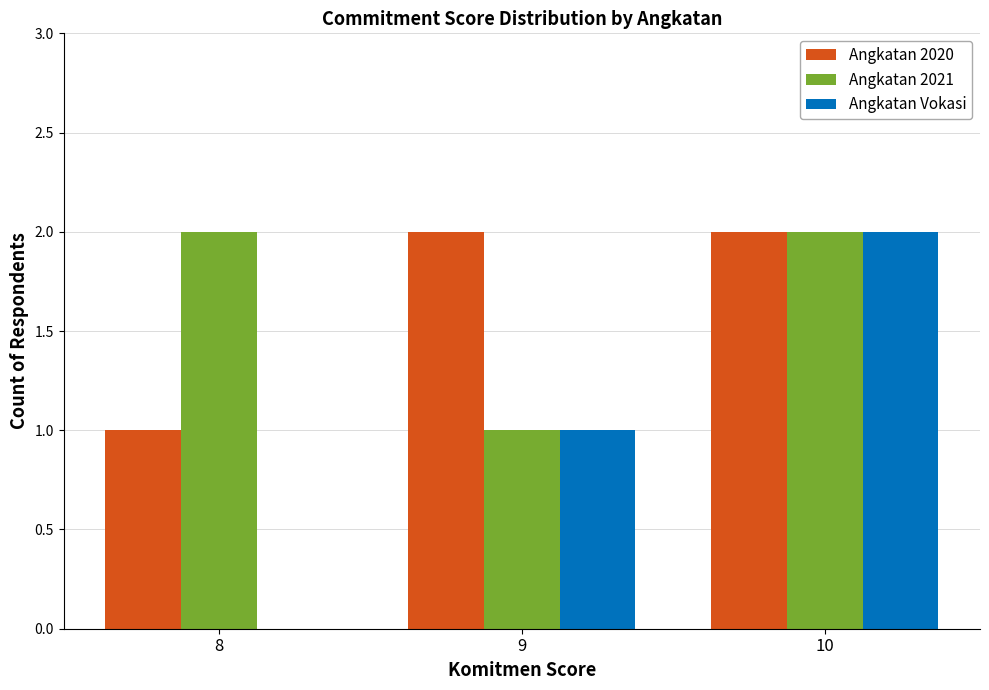

Reading left to right, list all the values displayed in this chart.

Angkatan 2020: 1	2	2
Angkatan 2021: 2	1	2
Angkatan Vokasi: 0	1	2